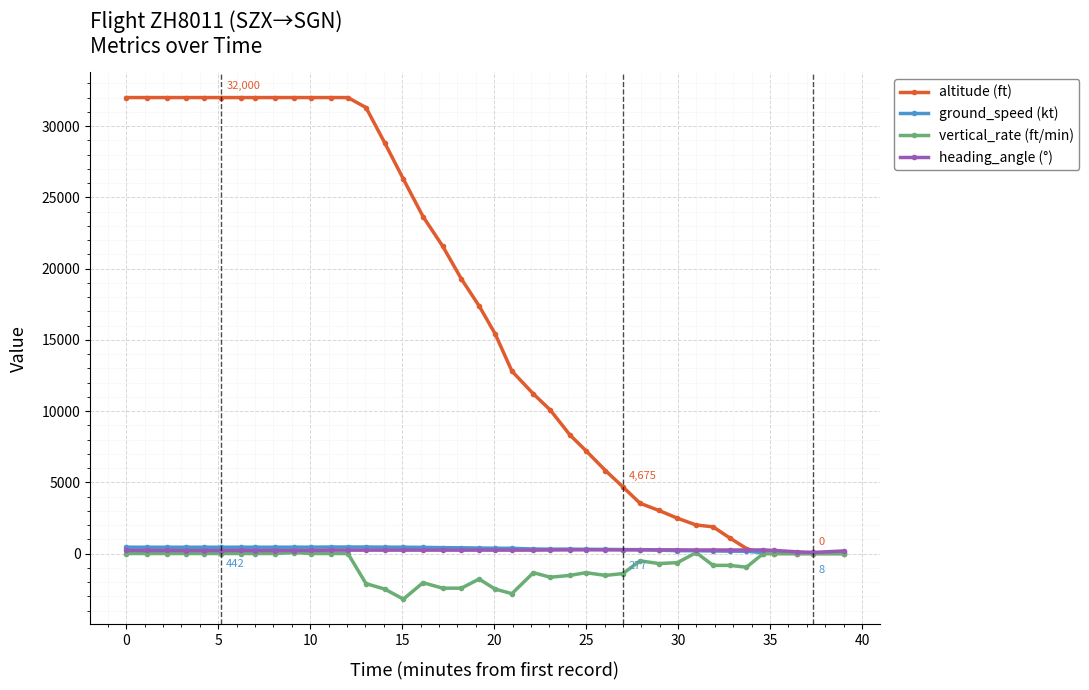

How many series are shown in this chart?

4